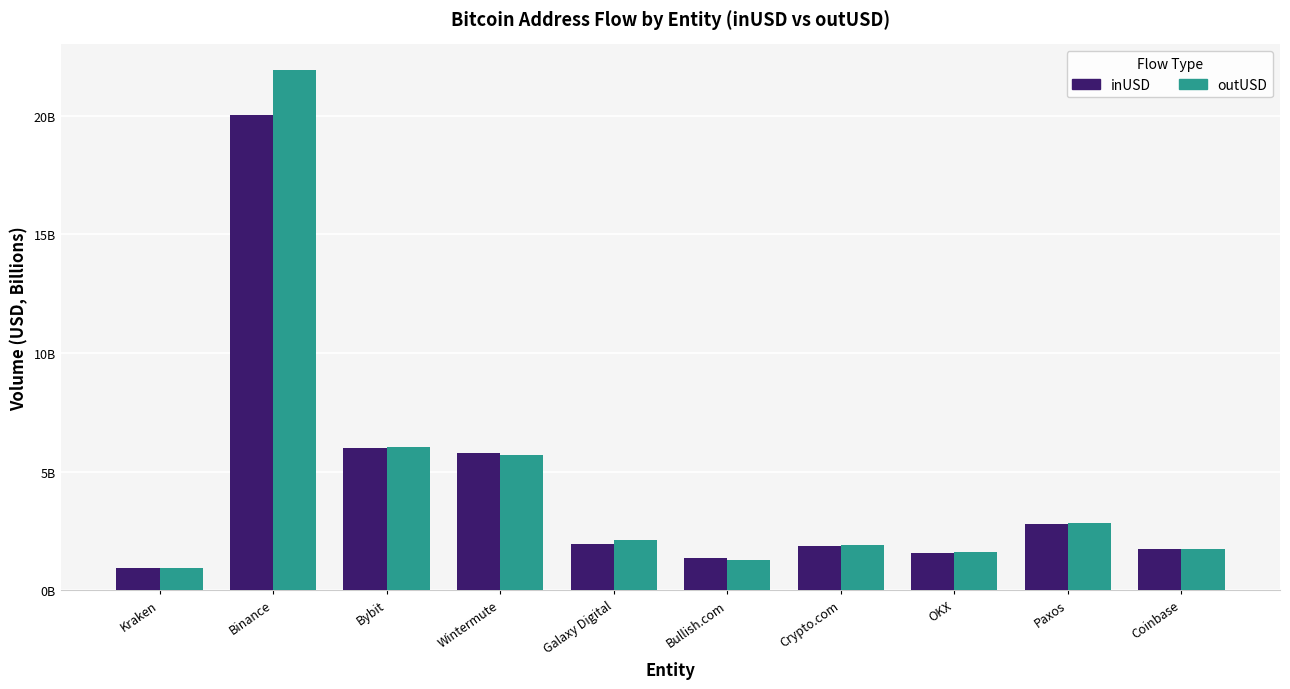

What is the difference between the outUSD values at Galaxy Digital and Crypto.com?

0.2